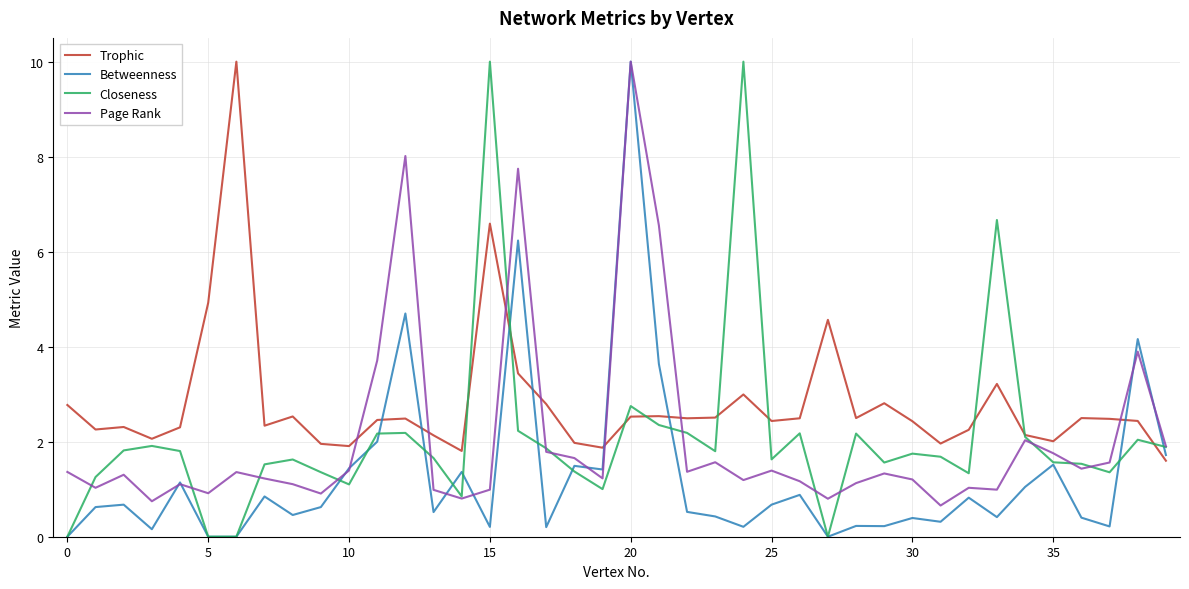

Which series has the largest total across all categories?

Trophic